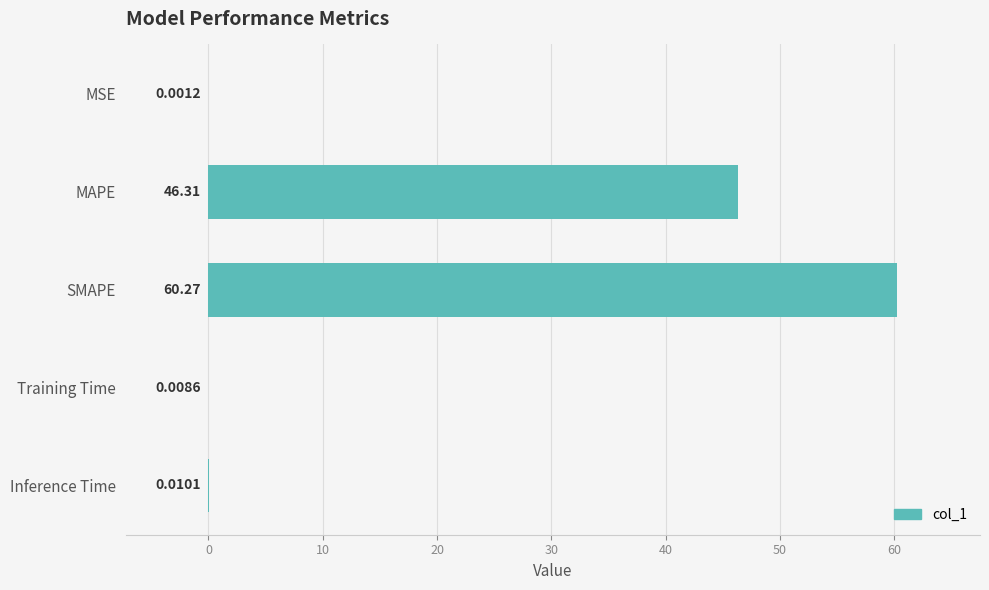

What is the sum of all values?

106.6